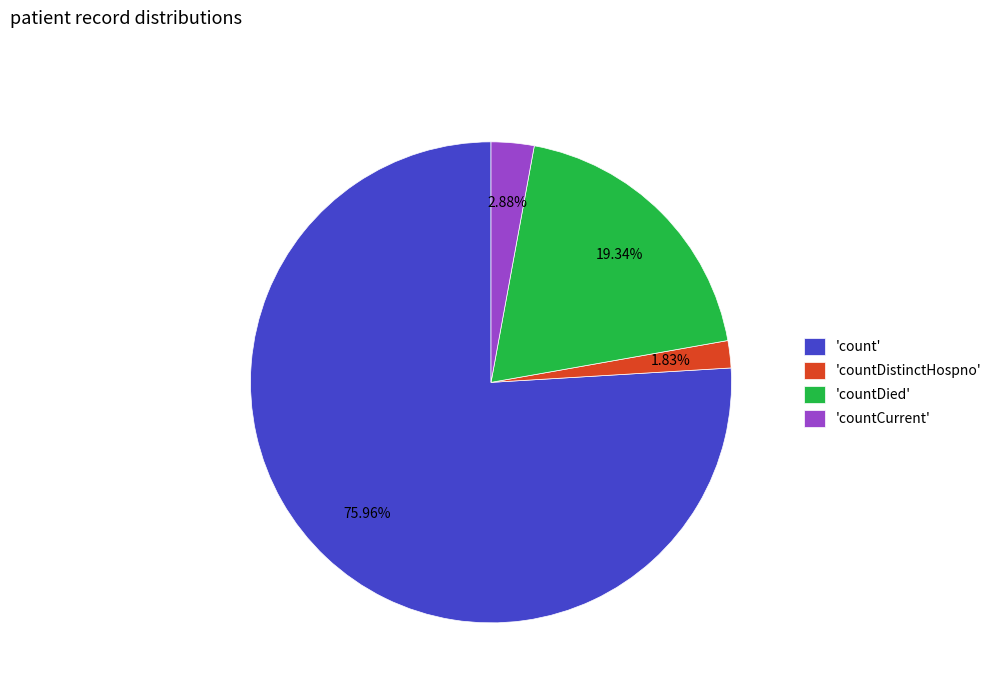

To the nearest percent, what is the difference between the largest and smallest slice percentages?

74%